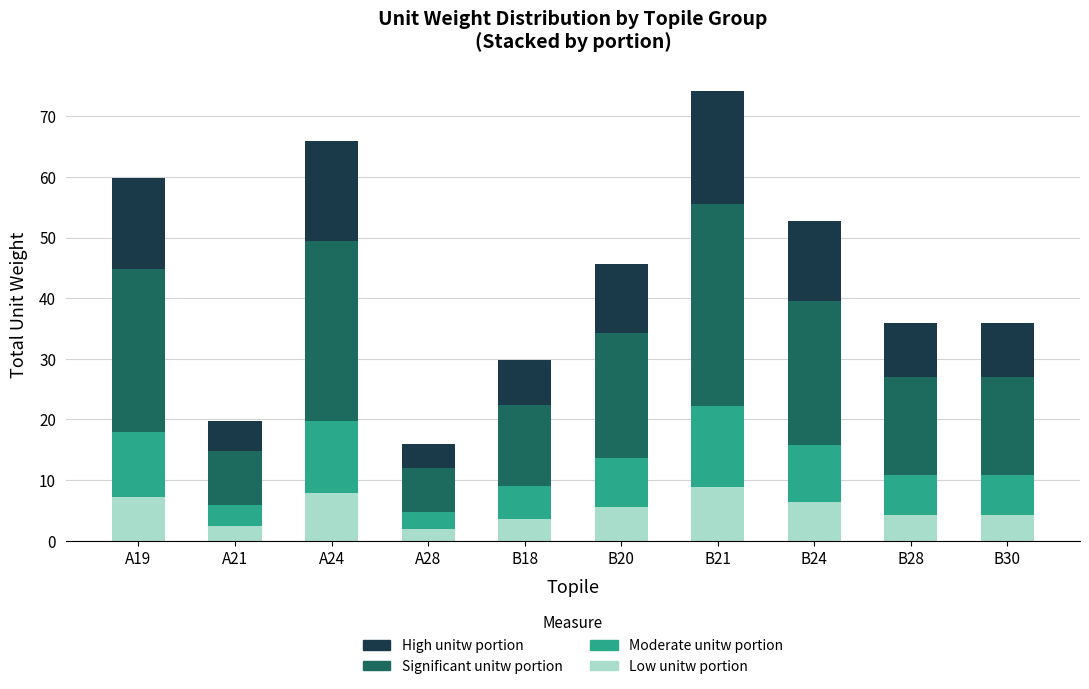

How many categories are shown in the chart?

10